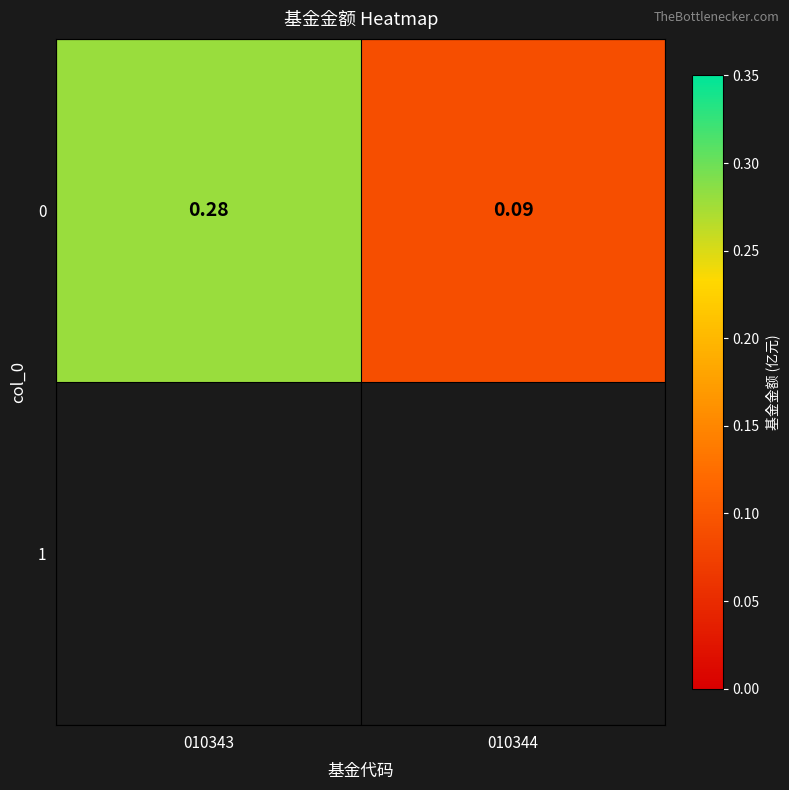

Reading left to right, transcribe all the data shown in this chart.

010343=0.3	010344=0.1